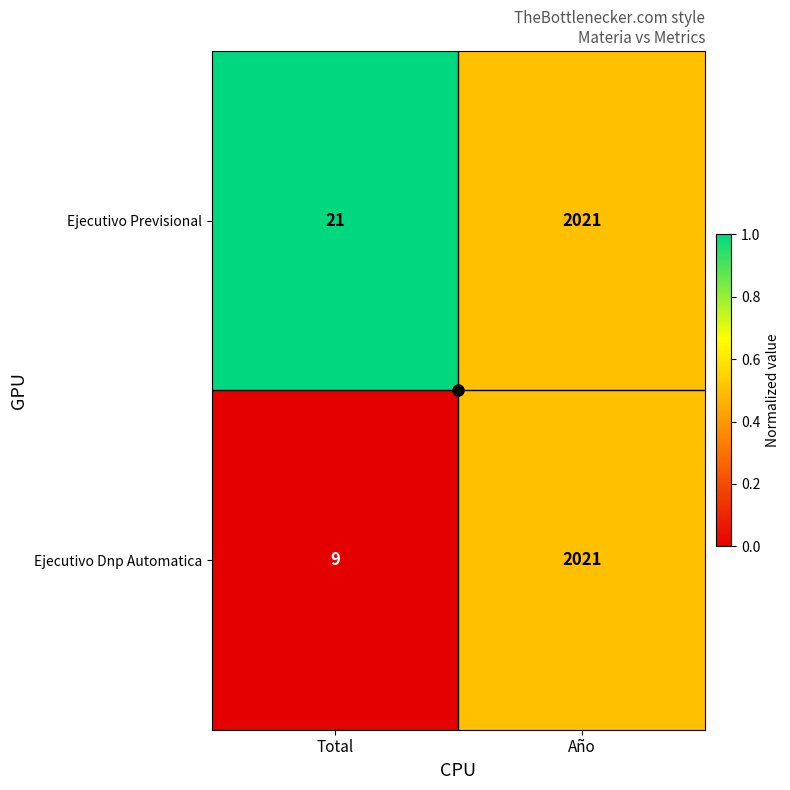

At which label does Ejecutivo Previsional reach its minimum?

Total